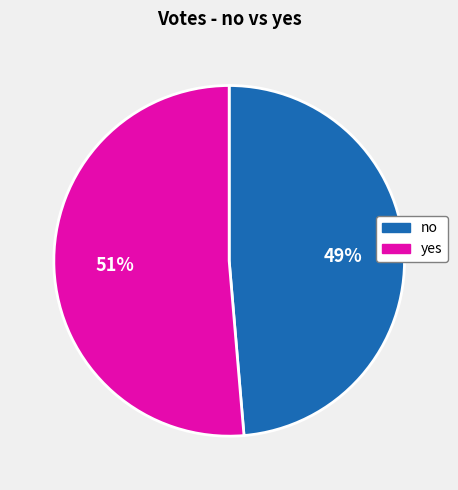

Combined, do yes and no account for over 50%?

Yes